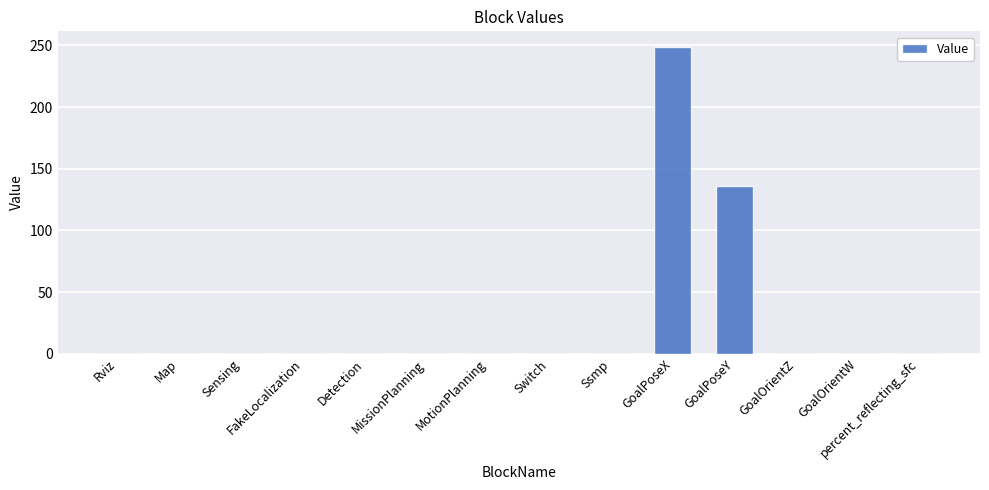

What is the greatest value displayed?

249.0